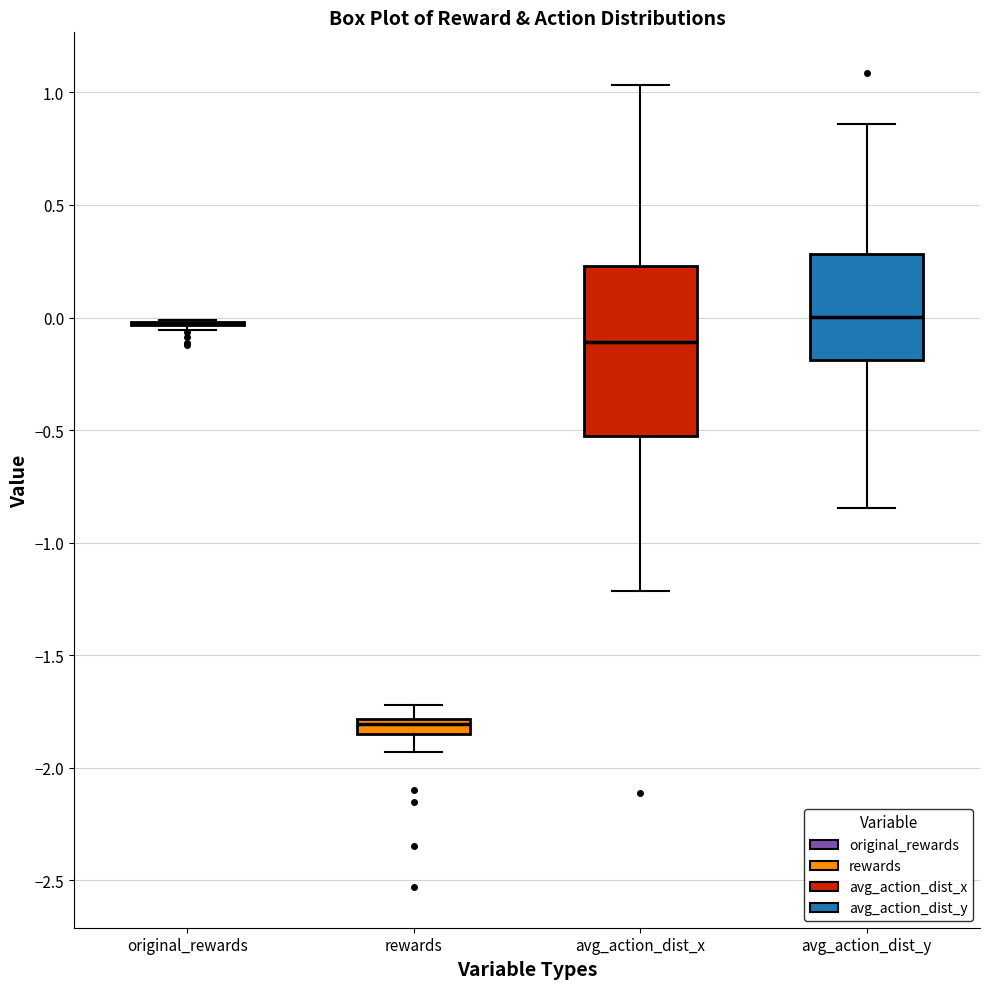

Which box is the tallest, from its lower edge to its upper edge?

avg_action_dist_x